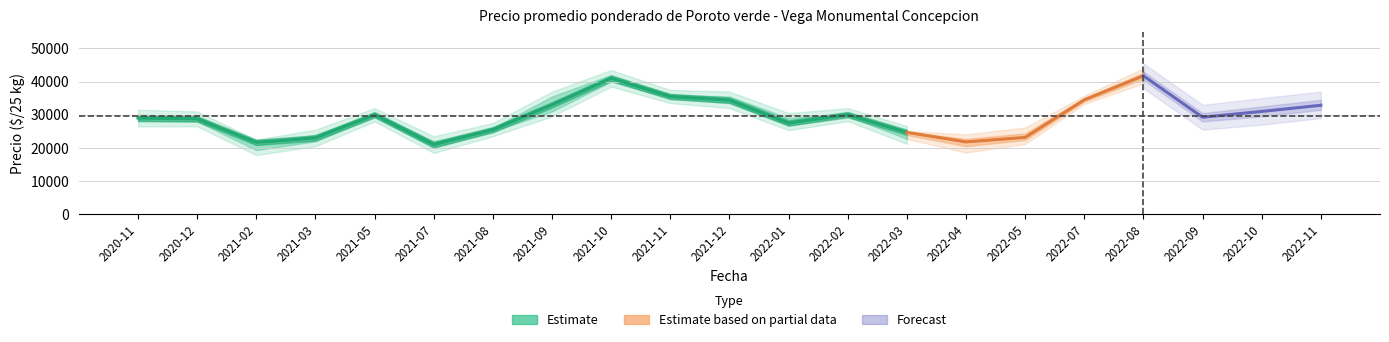

Which label corresponds to the smallest value in the chart?

2021-02